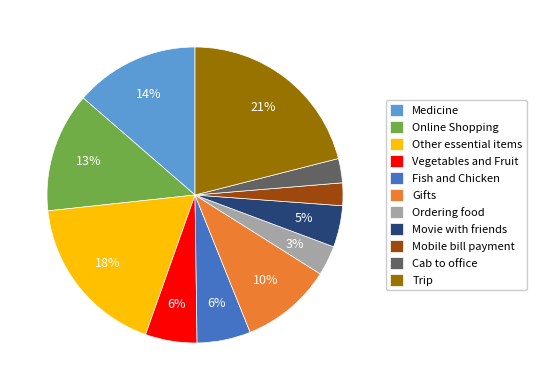

What is the largest slice in the pie chart?

Trip